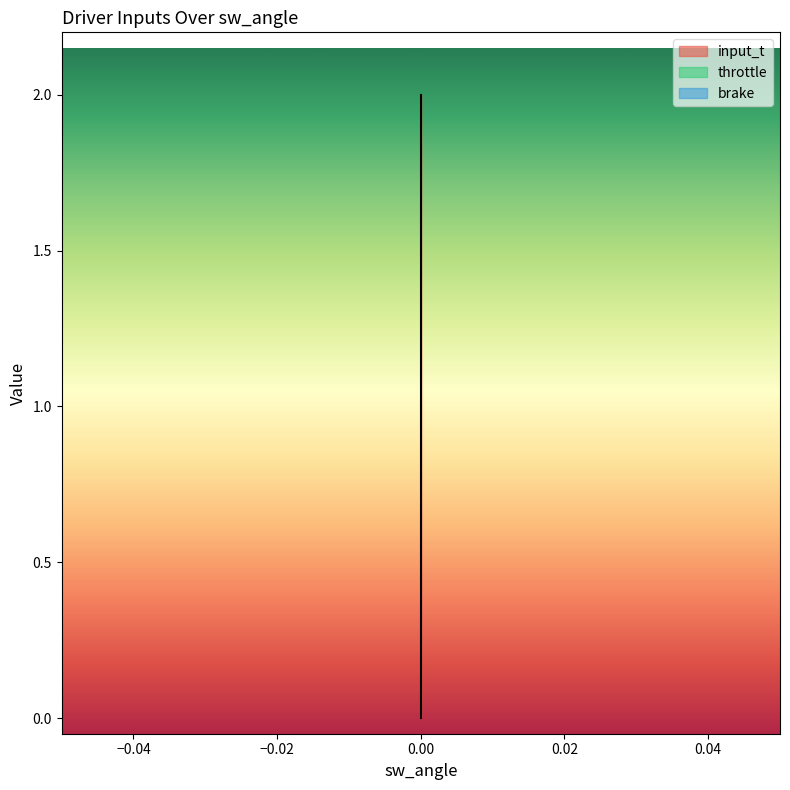

List the series in order of their peak value, highest first.

input_t, throttle, brake